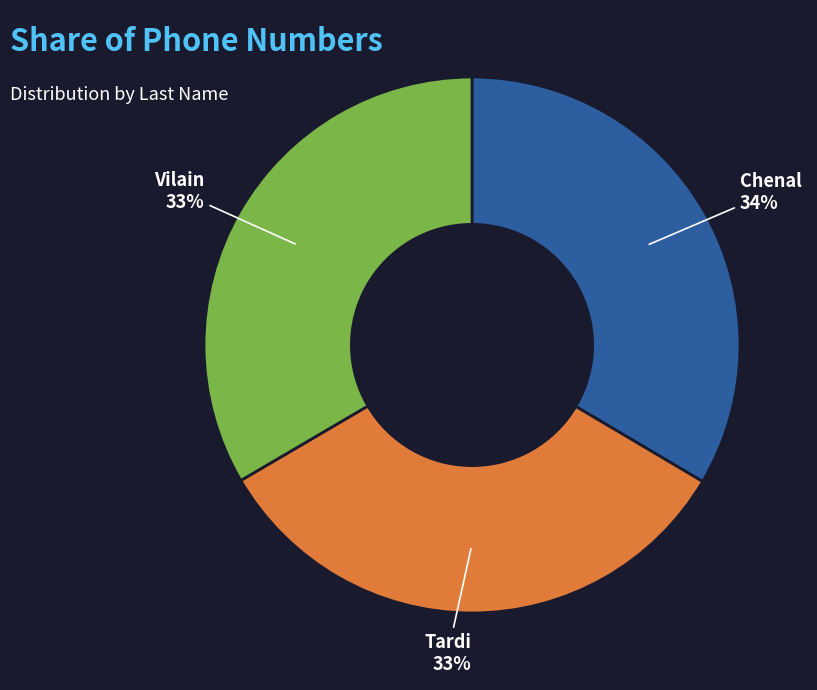

How many slices are in this pie chart?

3